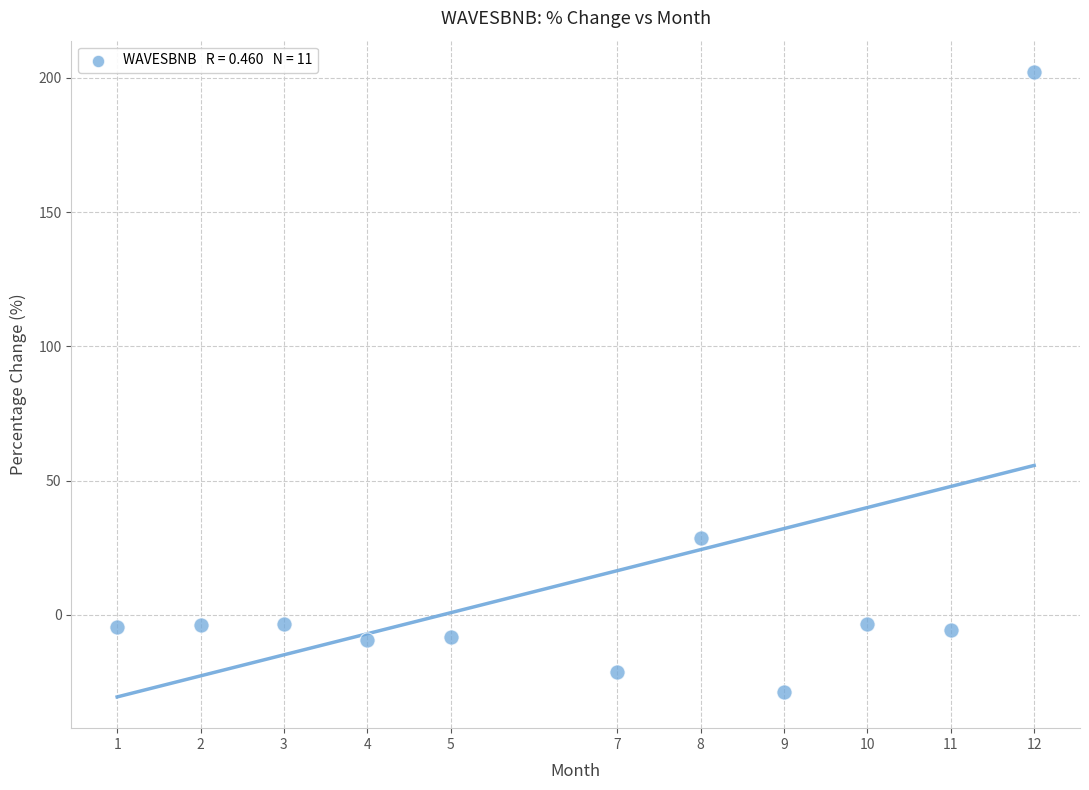

What is the range of X values (max minus min)?

11.0